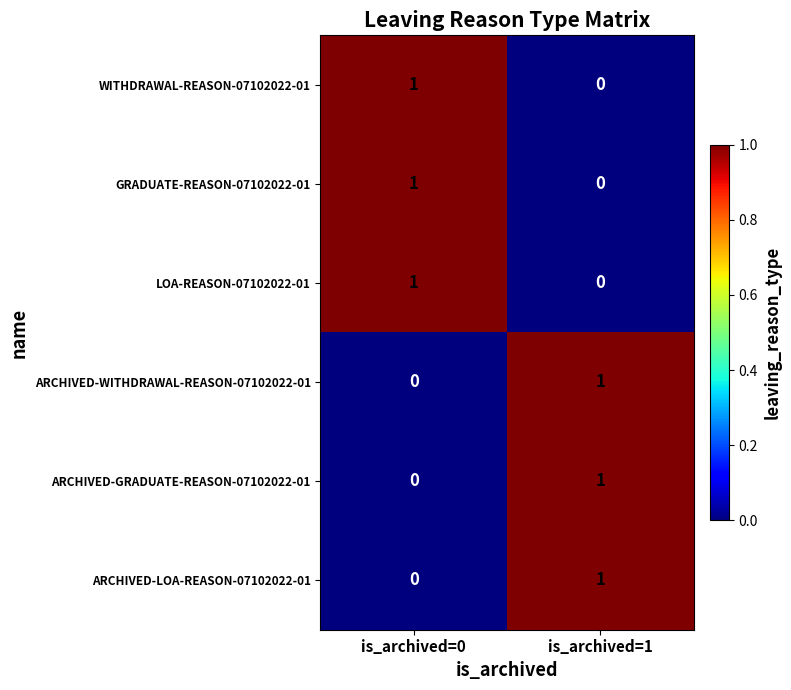

What is the total value across all series at is_archived=1?

3